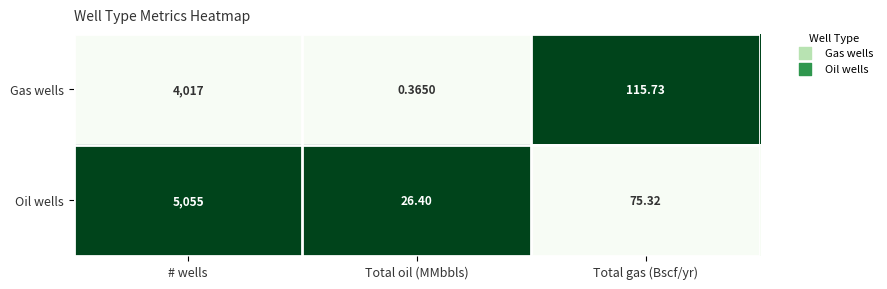

At which label does Gas wells first exceed 115?

# wells